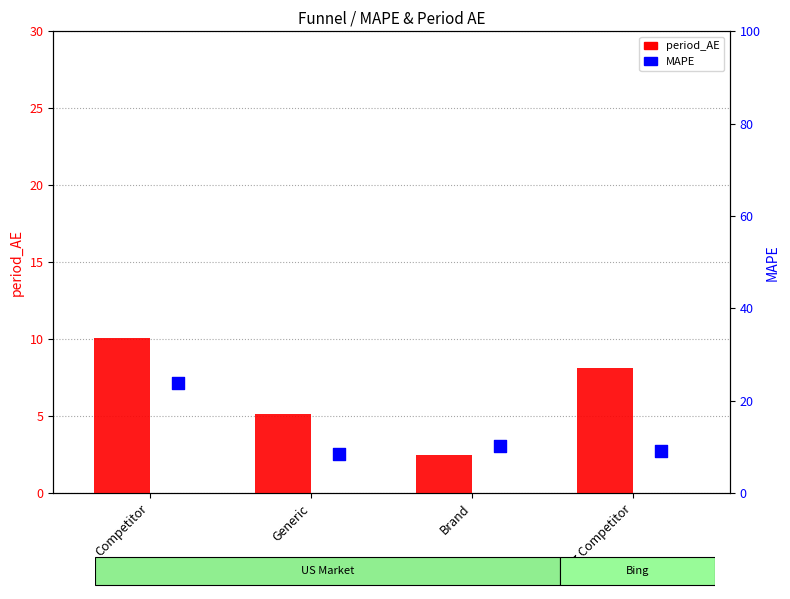

At how many categories does at least one series exceed 7?

4